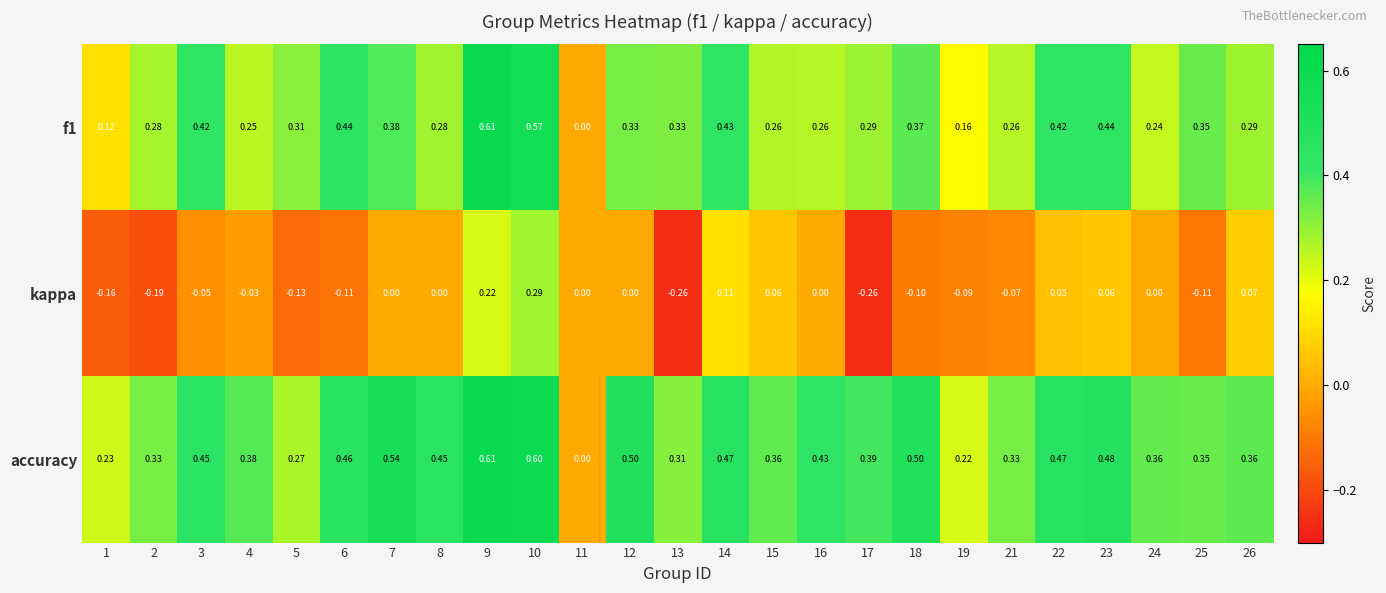

Which series has the largest total across all categories?

accuracy